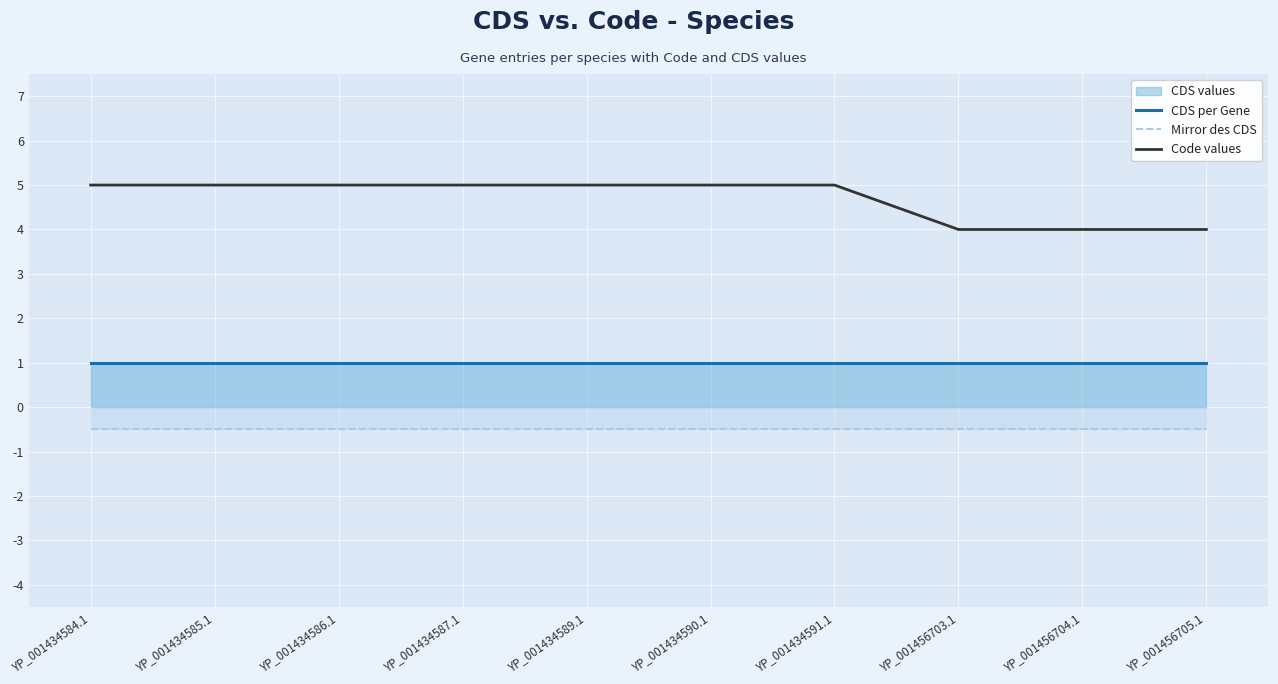

What is the maximum value for CDS per Gene?

1.0